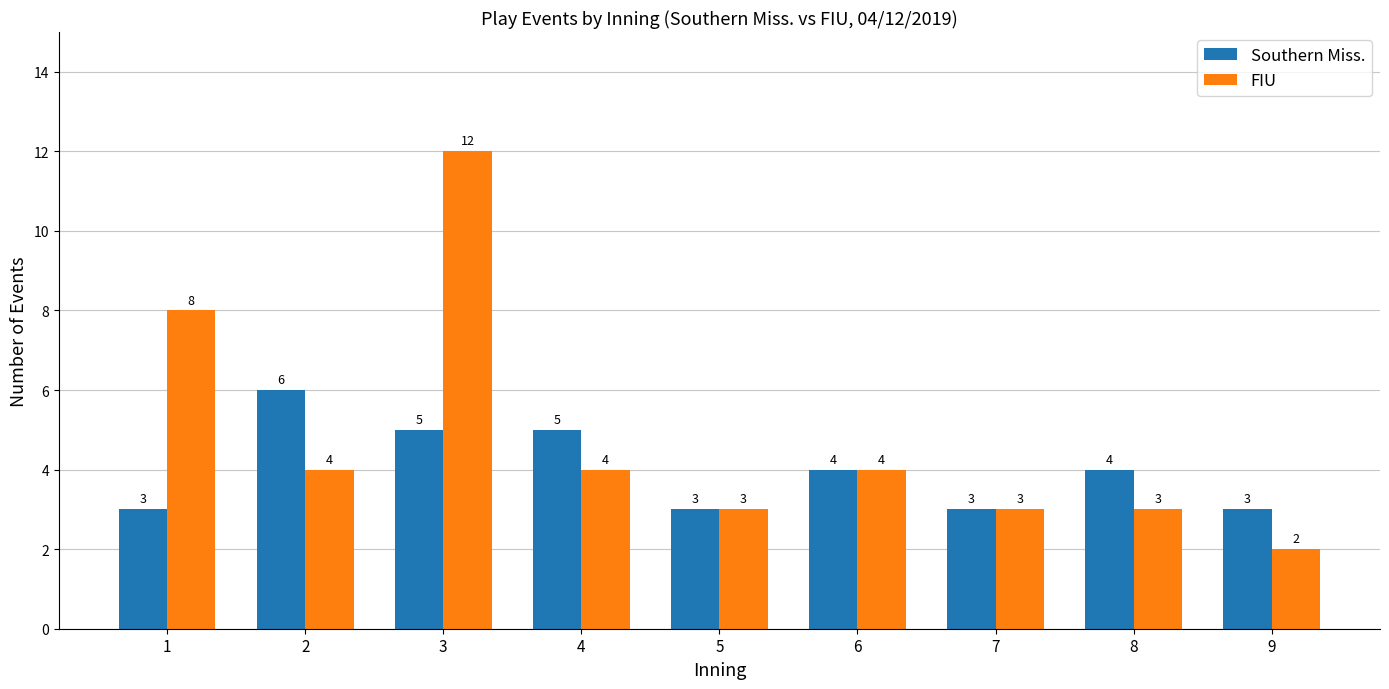

What are all the series names shown in the legend?

Southern Miss., FIU